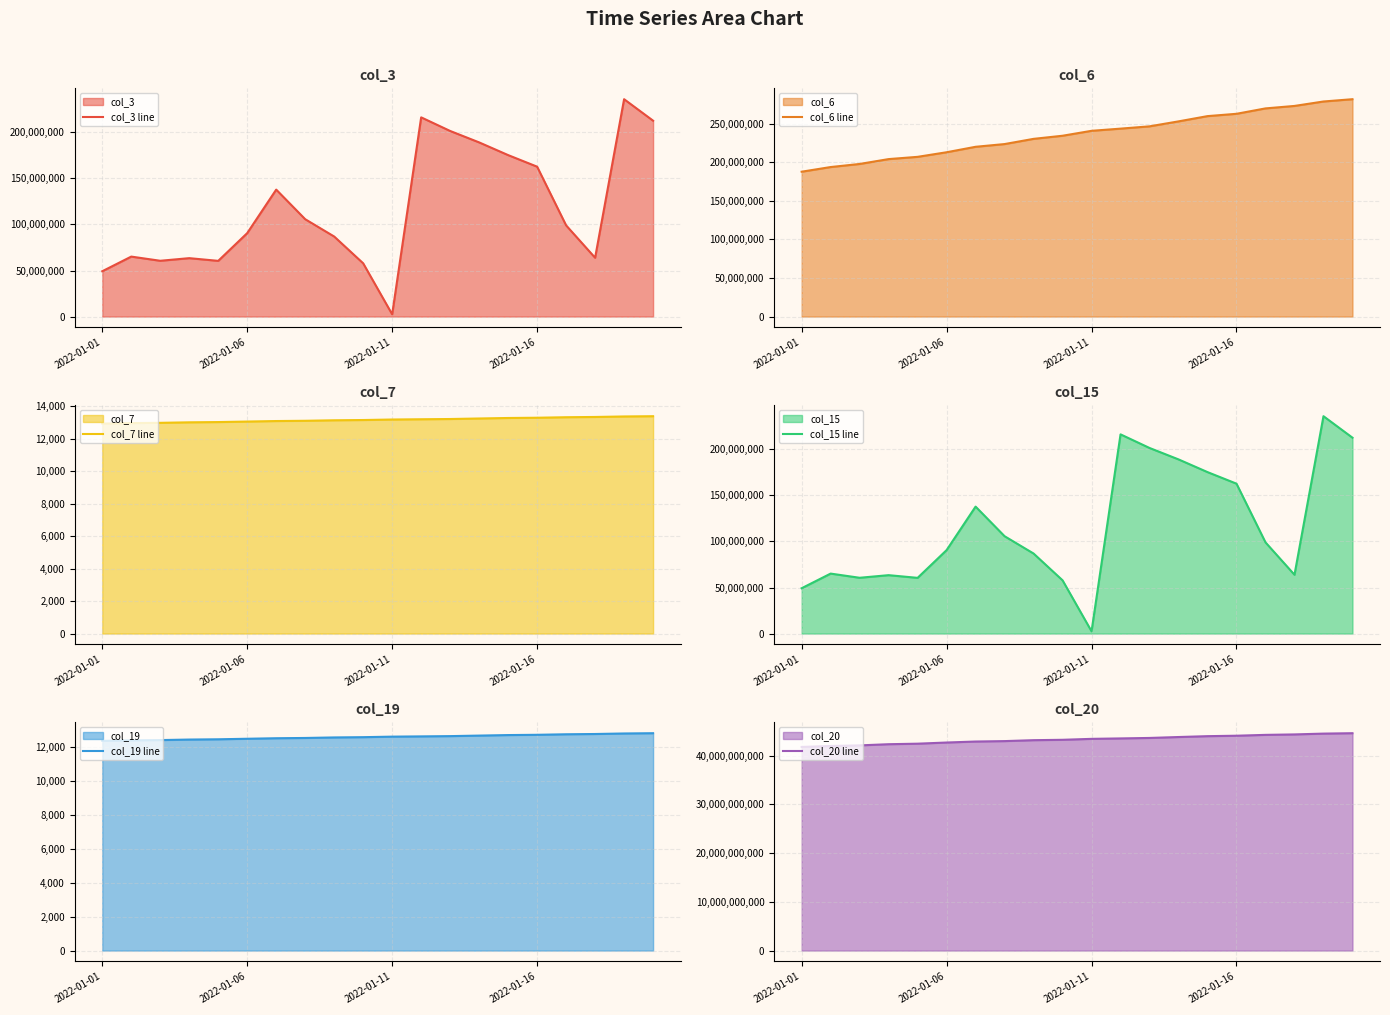

What is the difference between the maximum and second lowest values in the col_15 line series?

186790912